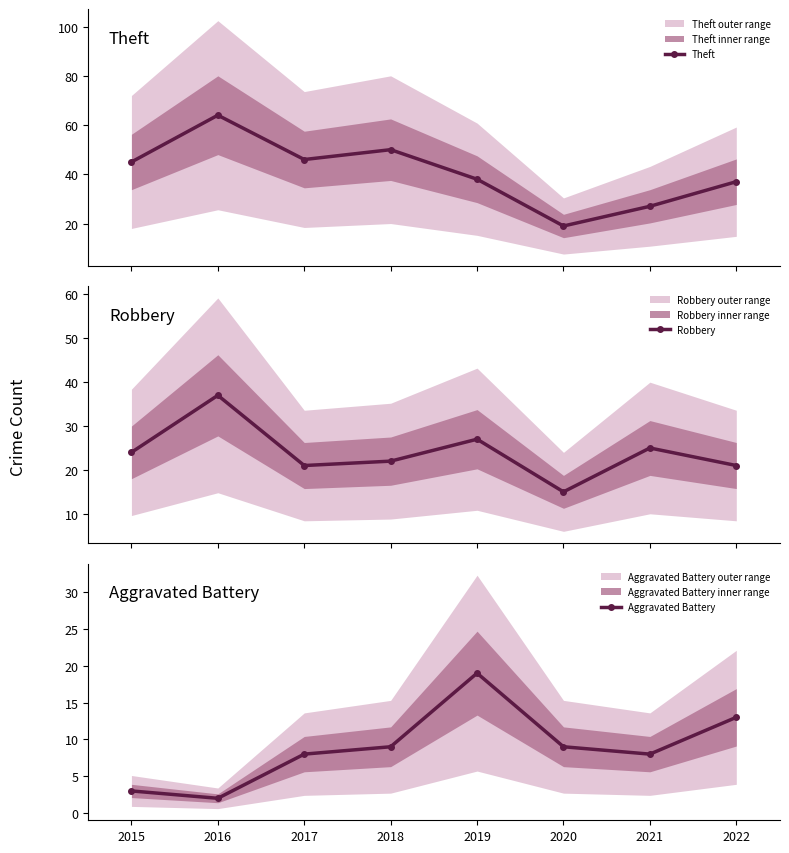

What are all the series names shown in the legend?

Theft, Robbery, Aggravated Battery